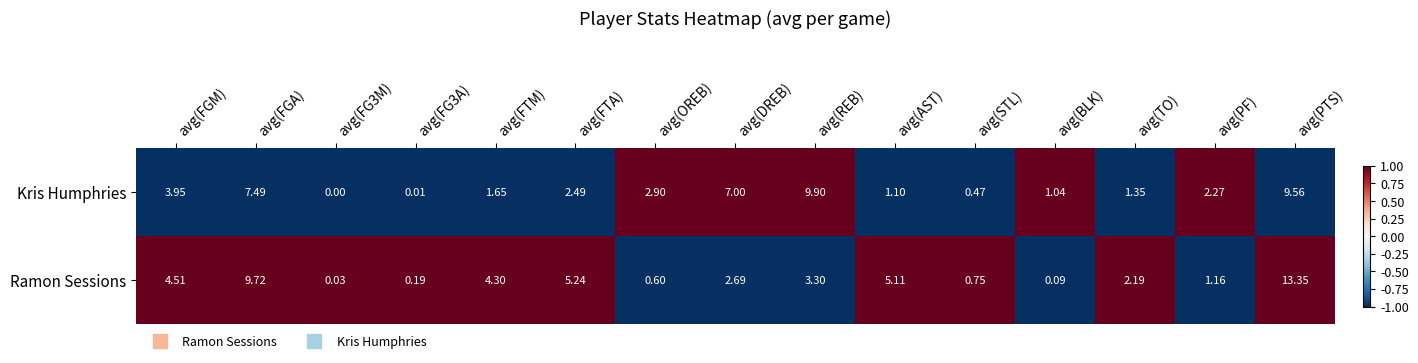

Which category has the highest value in the Kris Humphries series?

avg(REB)